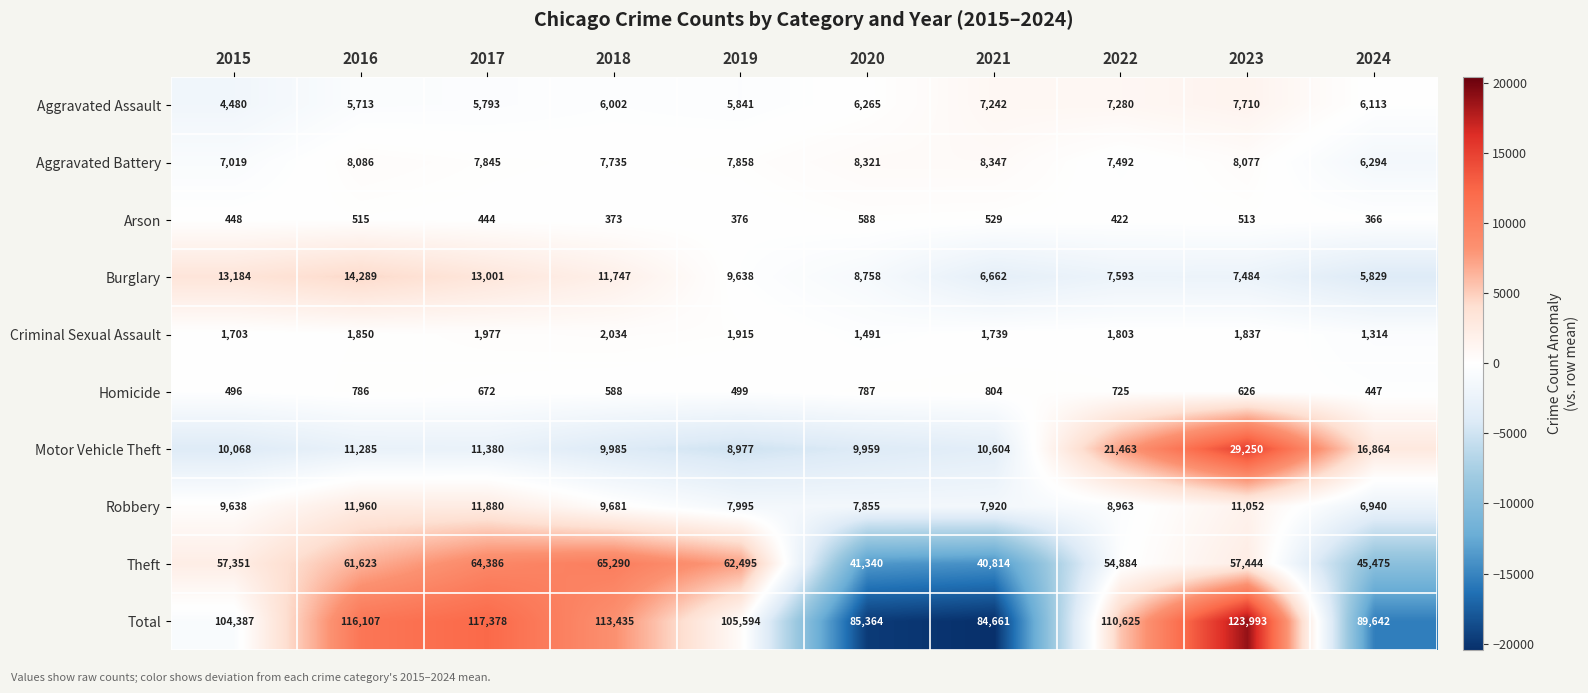

At which category does the chart reach its peak across all series?

2023